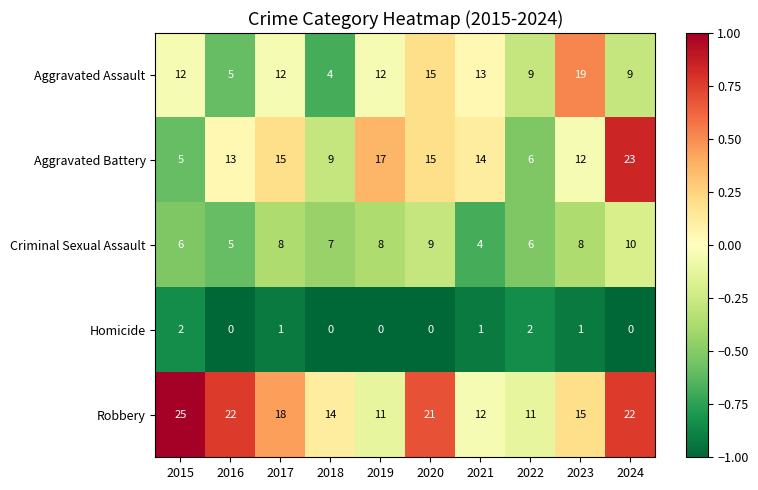

What is the approximate value of Aggravated Assault at 2015, to the nearest 10?

10